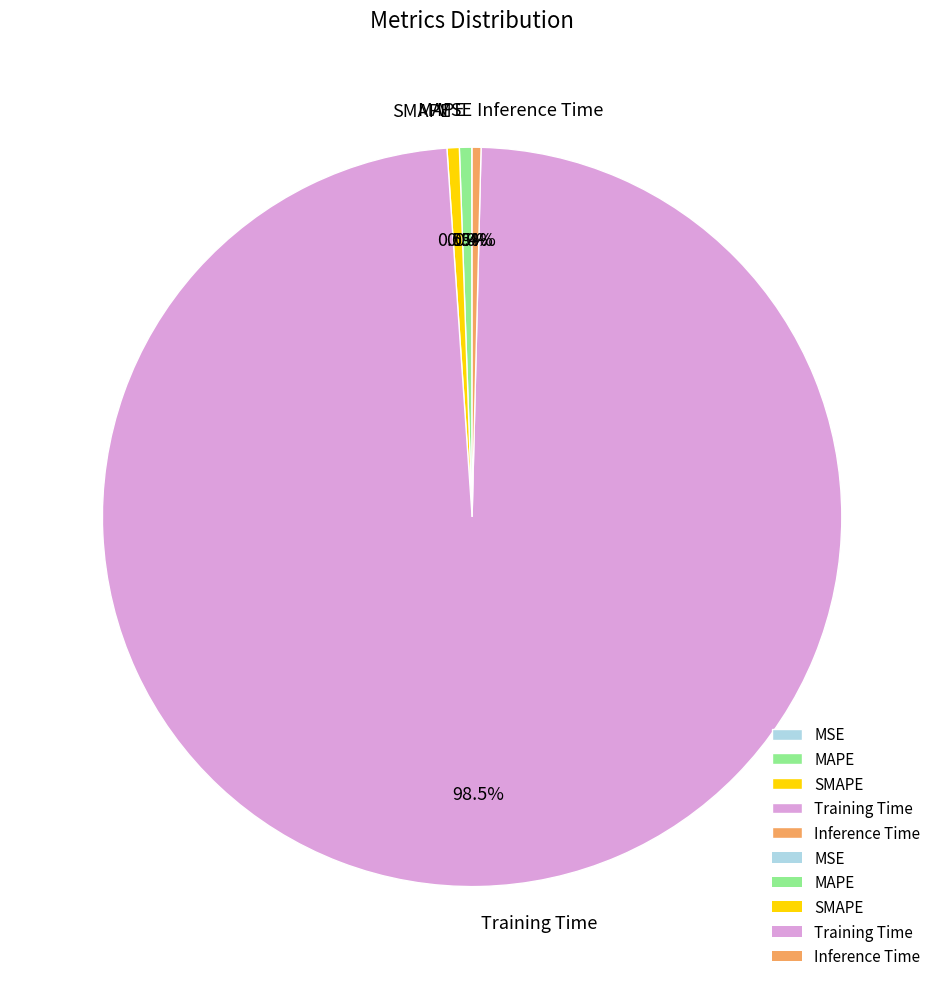

To the nearest percent, what is the average slice percentage?

20%